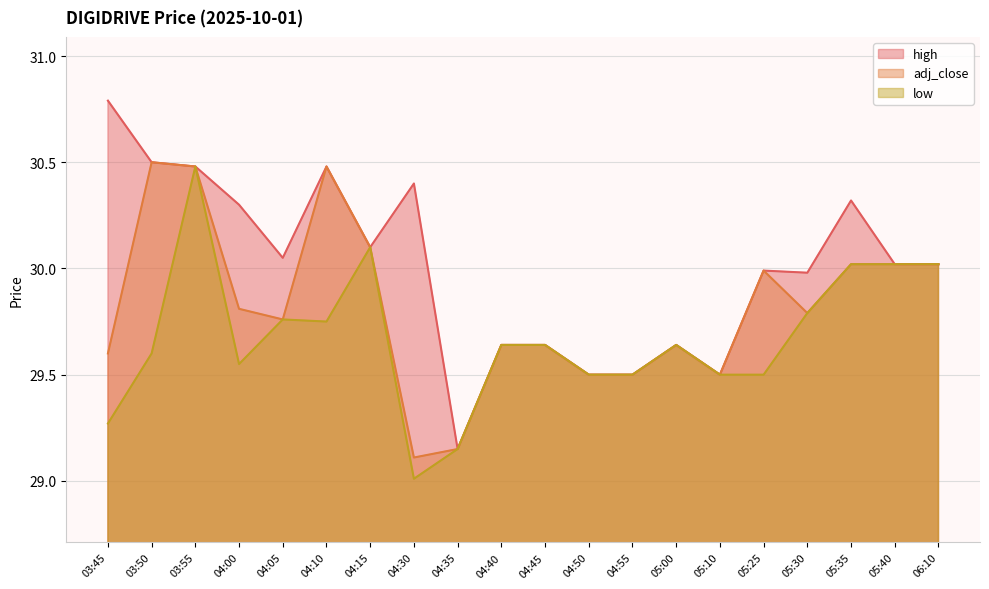

What is the approximate value of high at 03:50?

30.5